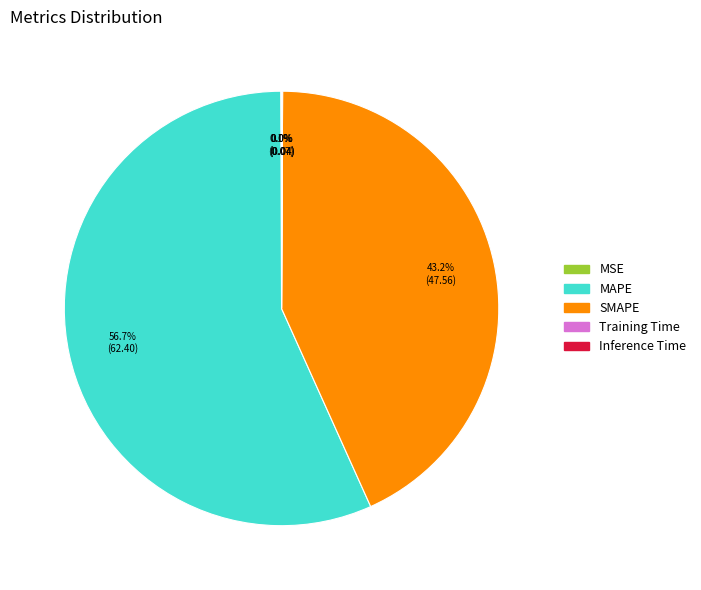

Is MAPE the majority of the pie?

Yes